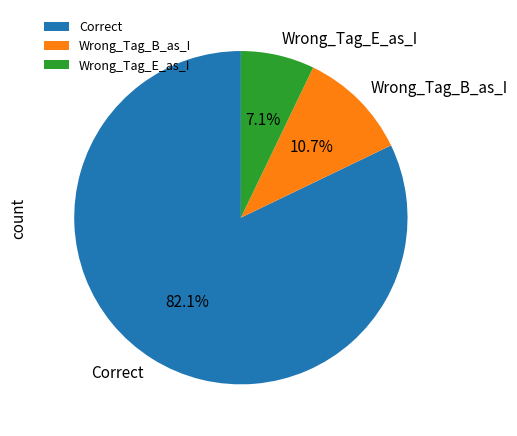

Between Correct and Wrong_Tag_E_as_I, which is larger?

Correct